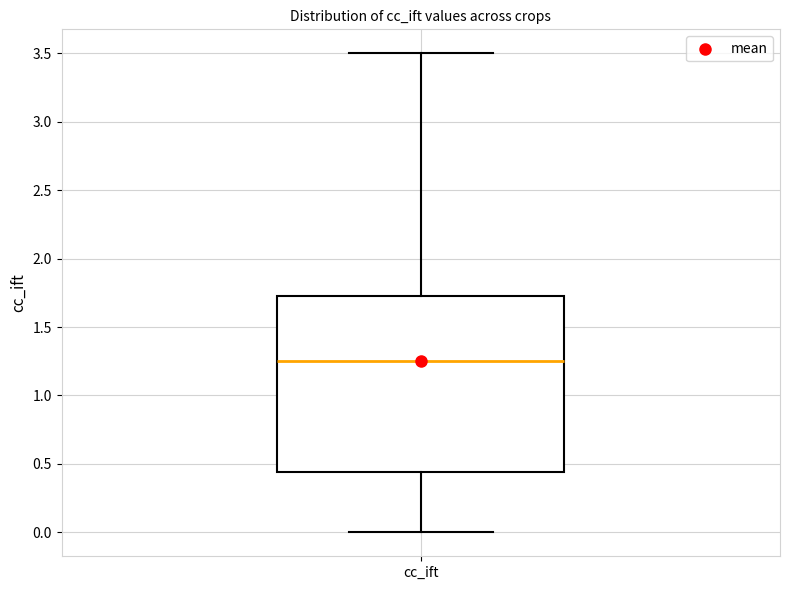

Transcribe this box plot: give where the median line is, the range the box spans, and where the two whiskers end, as read against the y-axis. The values are not printed on the chart, so give them approximately, as read against the axis.

median 1.25, box 0.45 to 1.75, whiskers 0.00 to 3.50